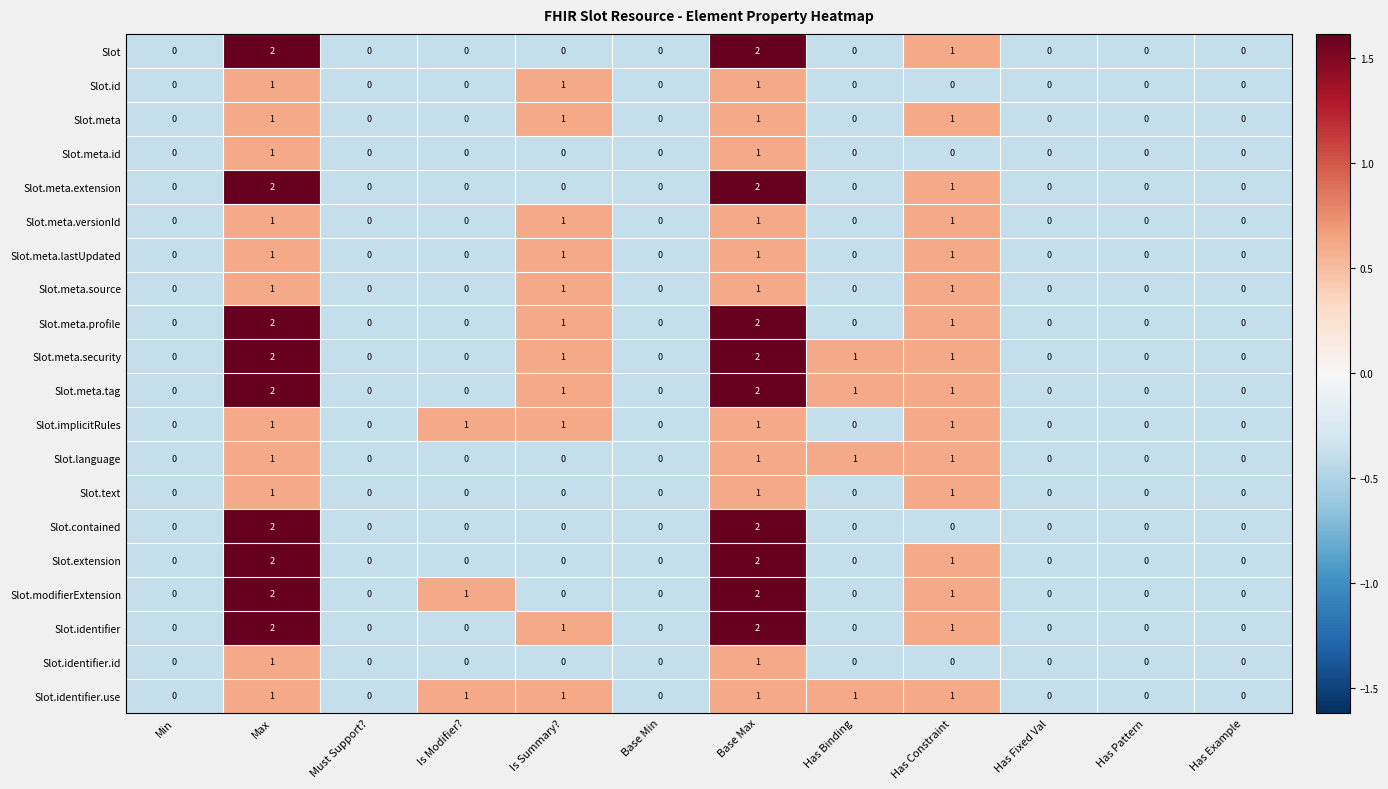

What is the sum of all Slot.text values?

3